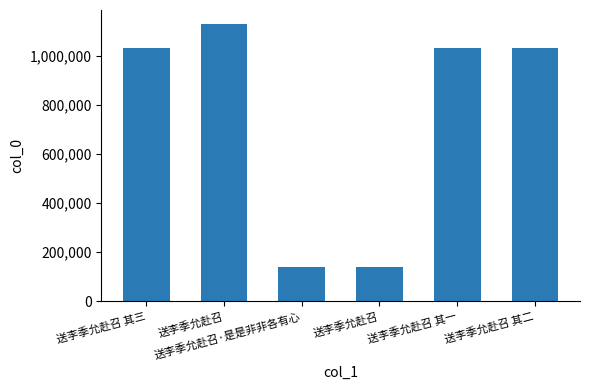

How many values are below 1034807?

3